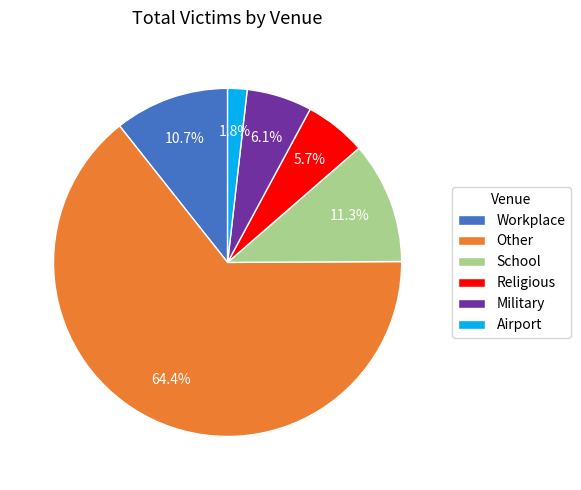

How many slices are in this pie chart?

6